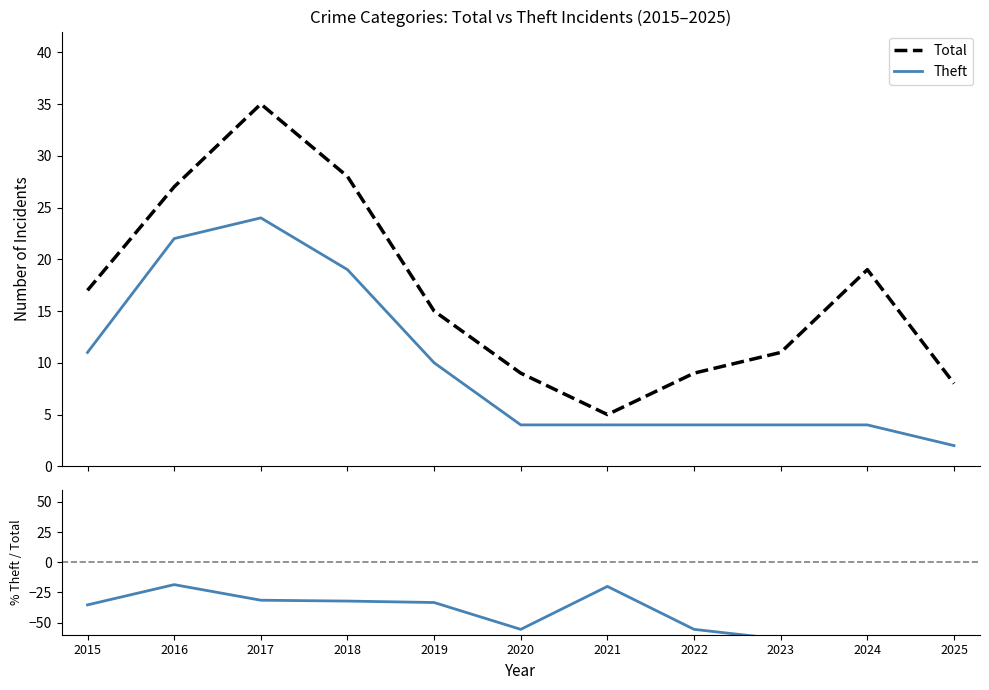

Is it true that Total equals 9.0 at 2020?

True